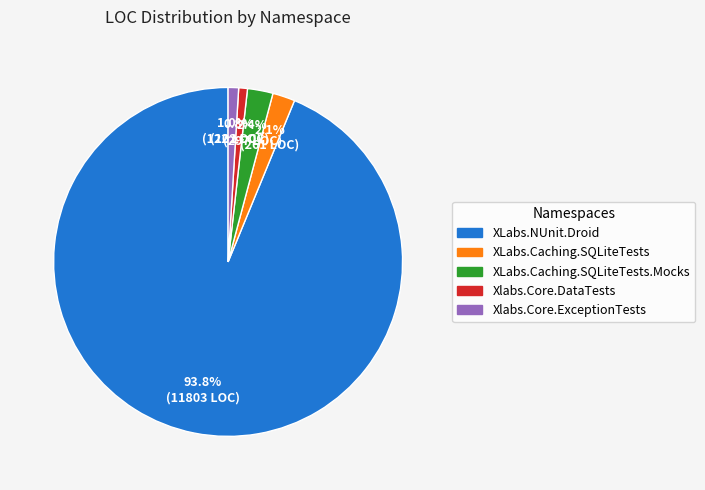

Does XLabs.NUnit.Droid account for over 50% of the chart?

Yes